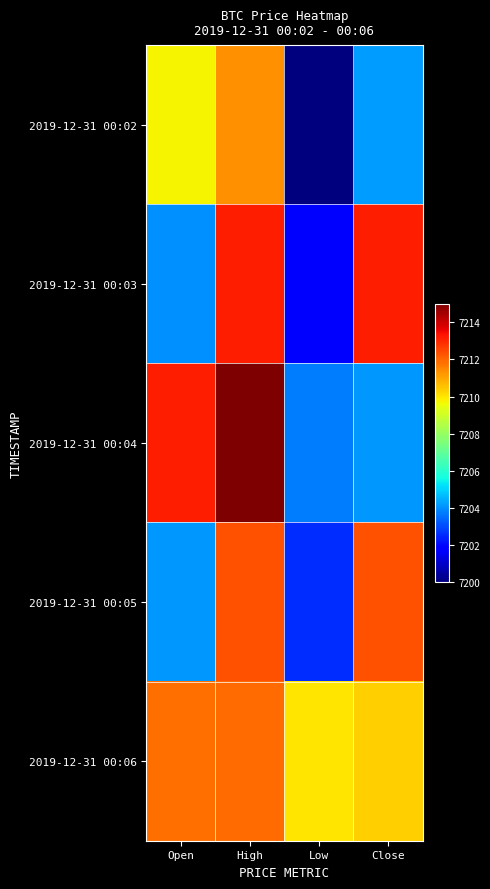

Count the number of data series in this chart.

5